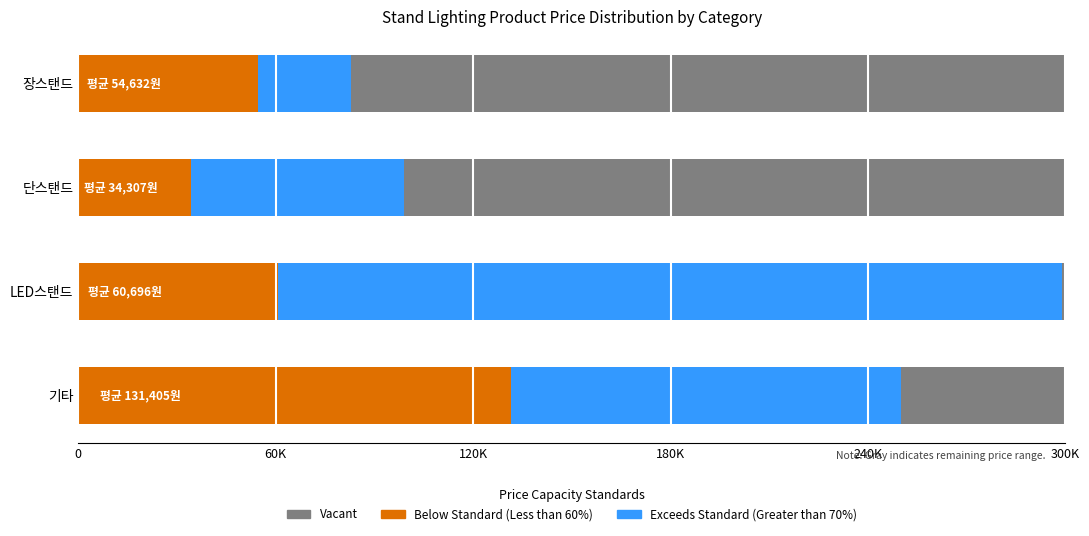

At how many categories does at least one series exceed 152322?

3